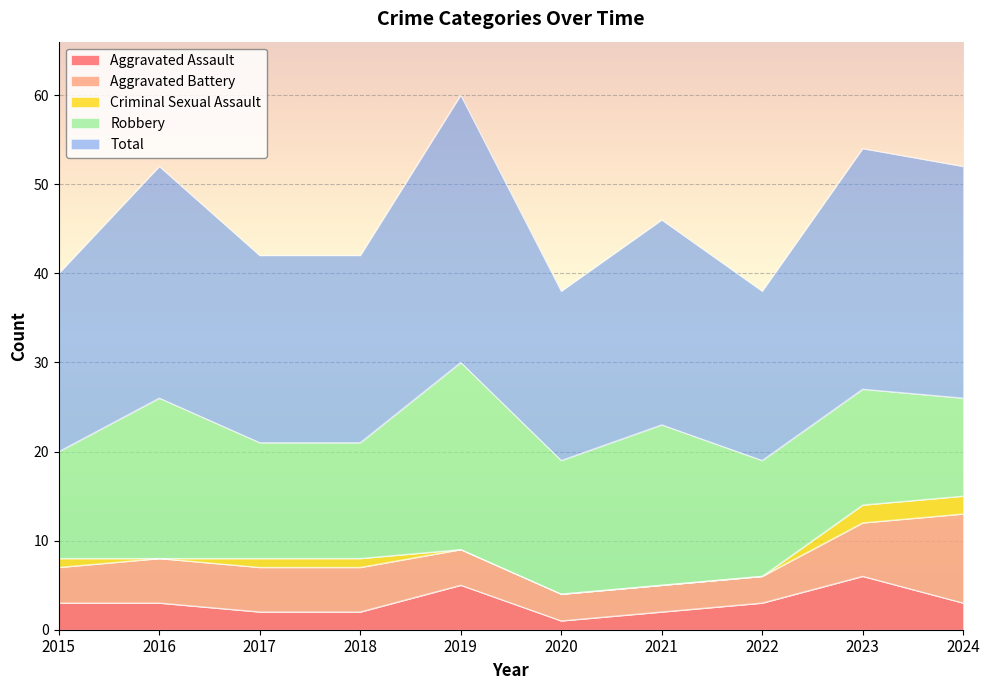

What is the total value across all series at 2016?

52